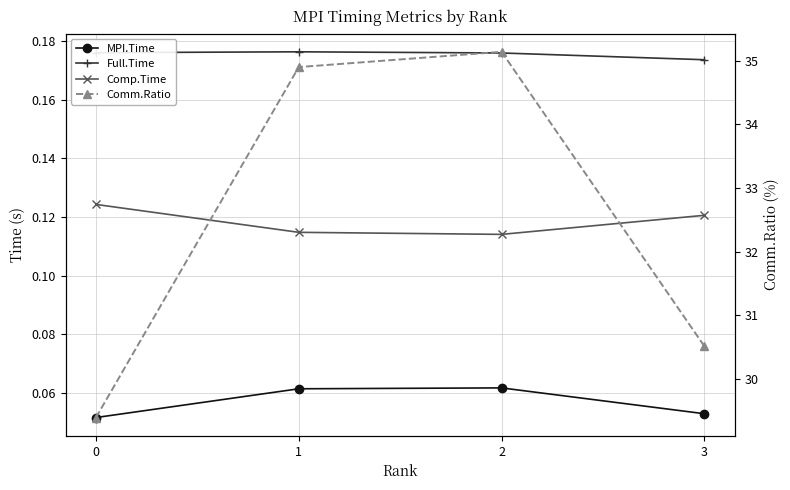

Where does the Comm.Ratio series first go above 34?

1